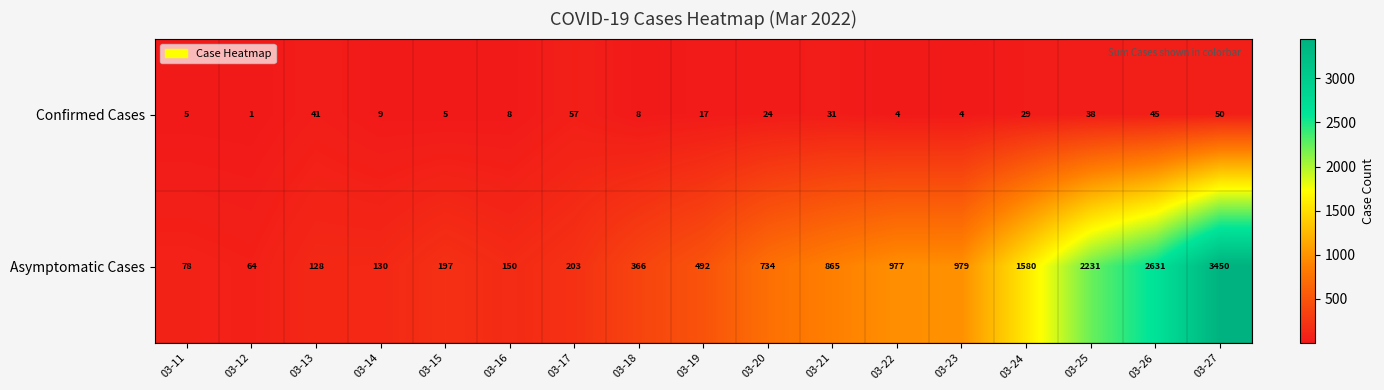

At which category does the chart reach its minimum across all series?

03-12